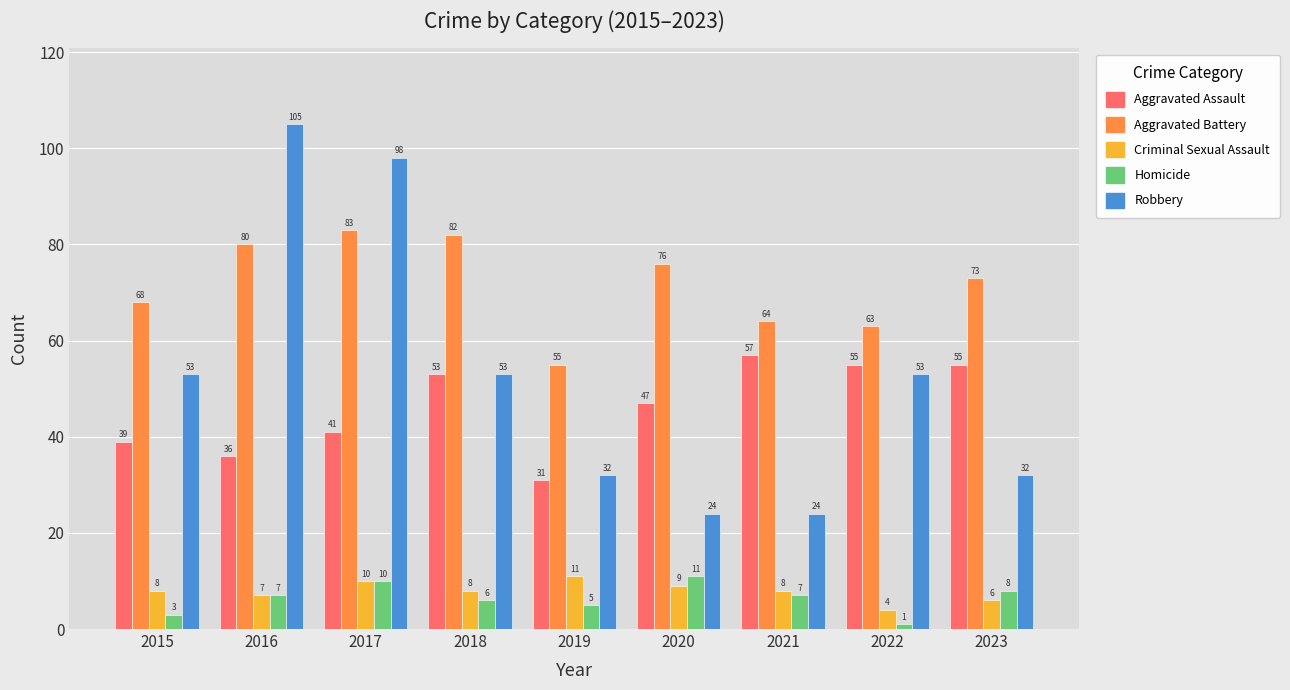

What is the spread (max minus min) of values at 2023?

67